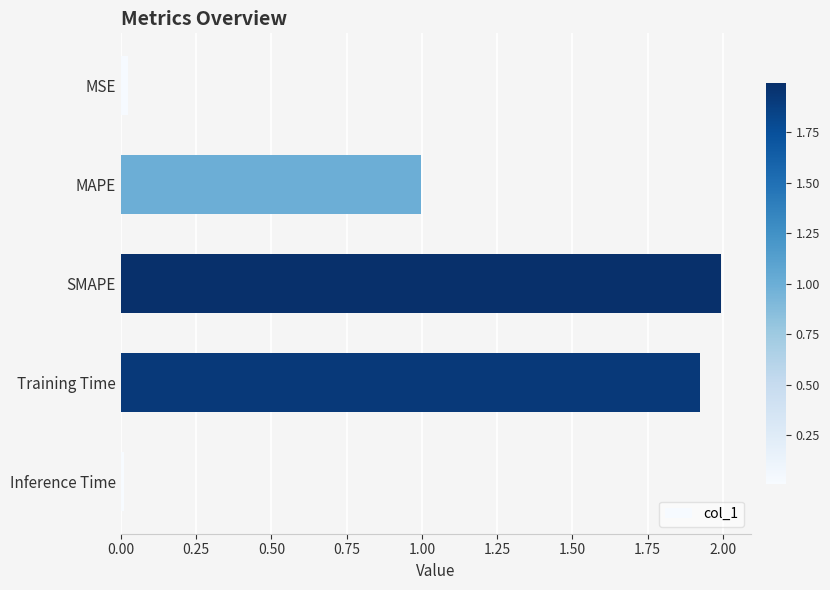

What is the greatest value displayed?

2.0